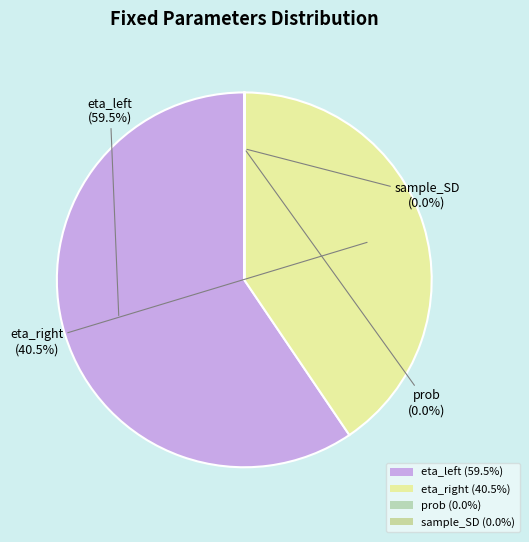

True or false: prob accounts for 8% of the total.

False